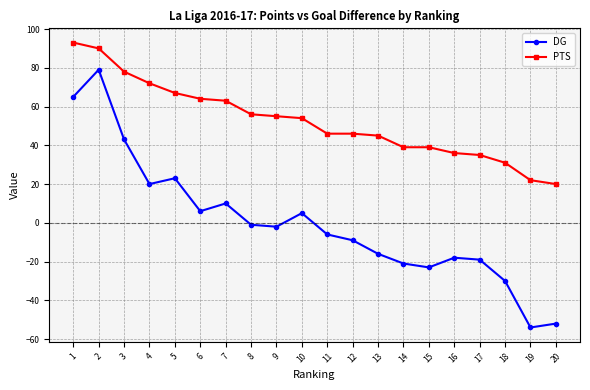

Which series has the largest total across all categories?

PTS